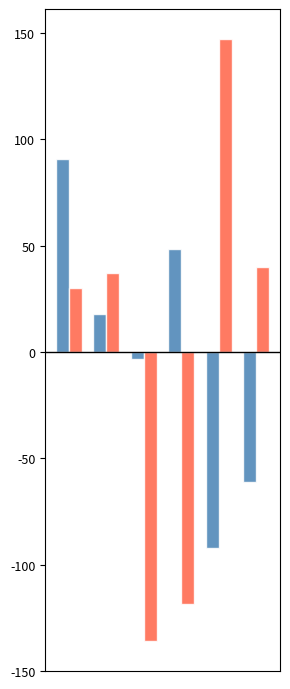

What is the maximum value shown in the chart?

147.1